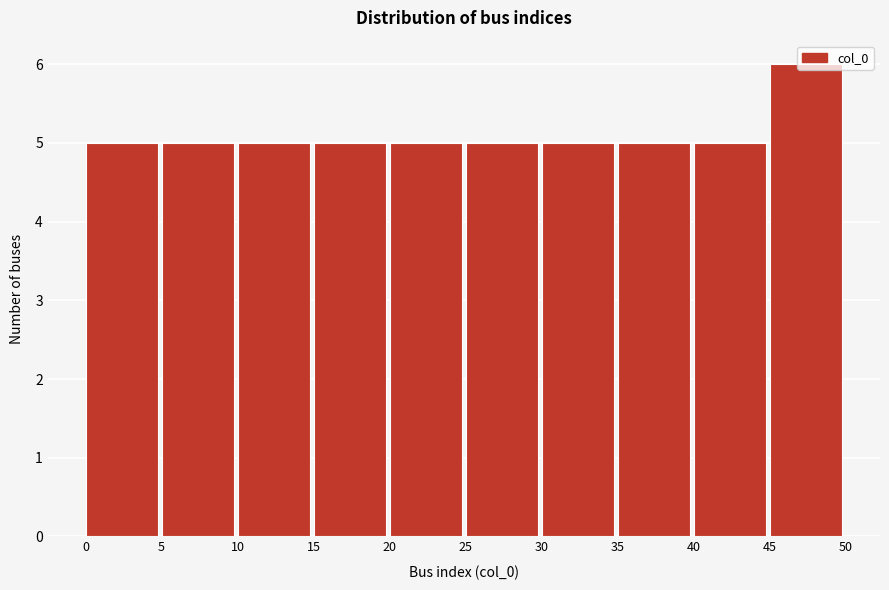

Reading left to right, list every bar in this chart as the range it spans on the x-axis followed by its height. The values are not printed on the chart, so give them approximately, as read against the axis.

0 to 5: 5
5 to 10: 5
10 to 15: 5
15 to 20: 5
20 to 25: 5
25 to 30: 5
30 to 35: 5
35 to 40: 5
40 to 45: 5
45 to 50: 6